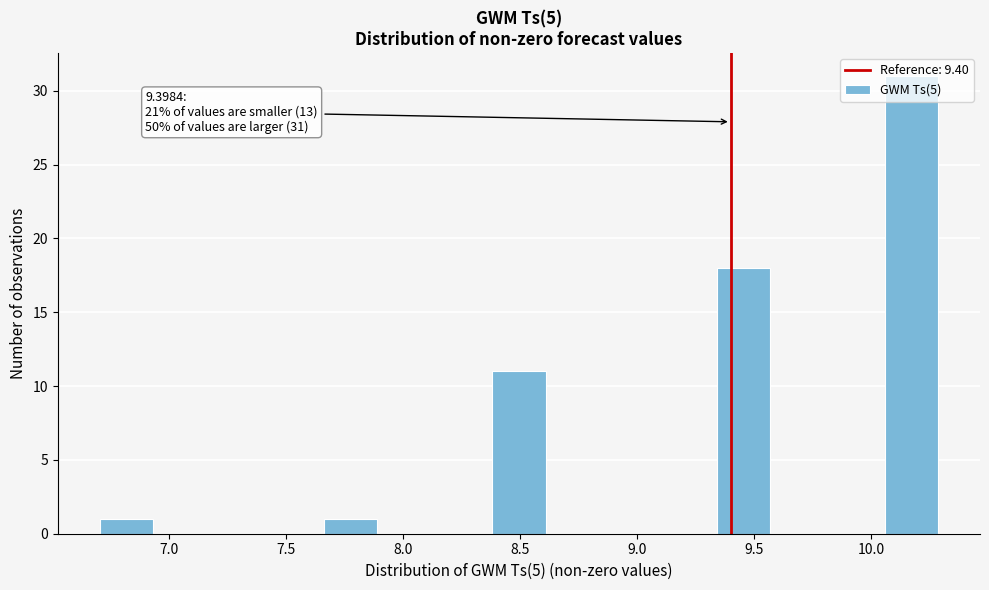

Which range on the x-axis has the tallest bar?

10.05 to 10.30